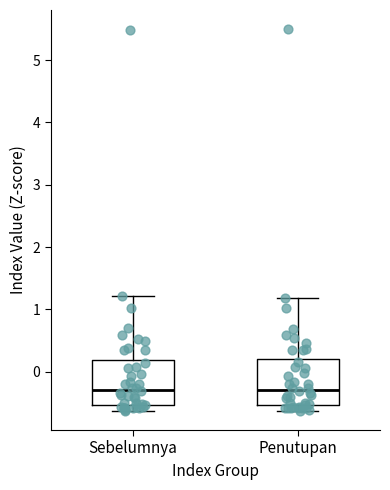

Reading left to right, transcribe this box plot: for each box, give where its median line is, the range the box spans, and where its two whiskers end, as read against the y-axis. The values are not printed on the chart, so give them approximately, as read against the axis.

Sebelumnya: median -0.3, box -0.5 to 0.2, whiskers -0.6 to 1.2
Penutupan: median -0.3, box -0.5 to 0.2, whiskers -0.6 to 1.2